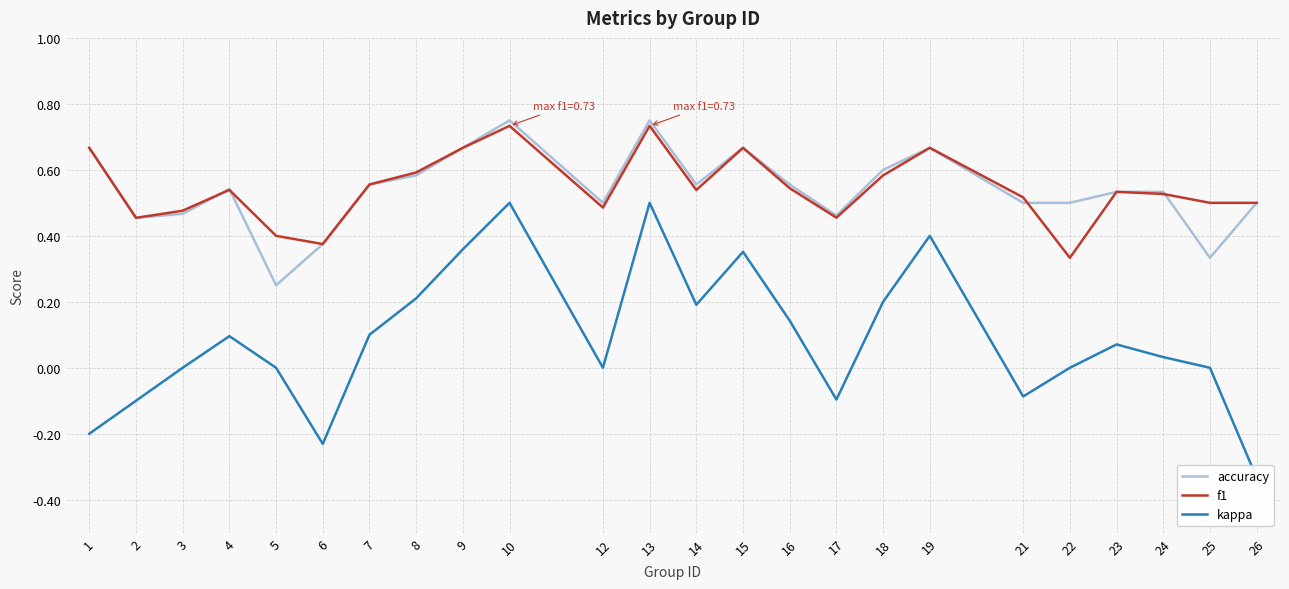

Which series has the widest spread of values?

kappa